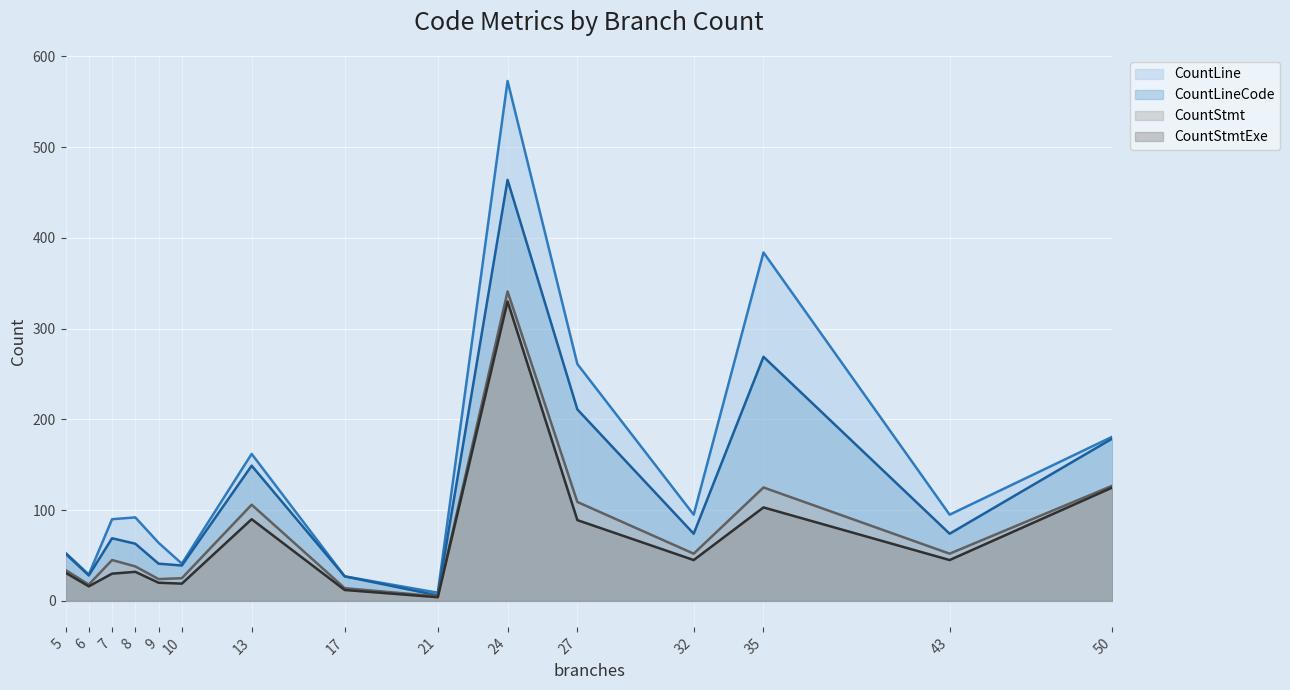

What is the minimum value for CountStmt?

5